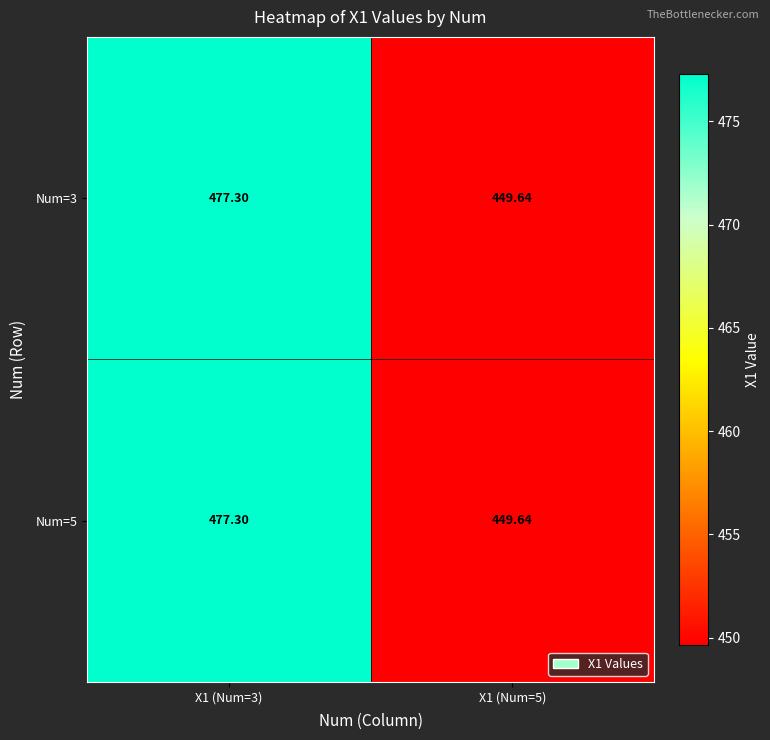

At which category is the sum across all series the highest?

X1 (Num=3)